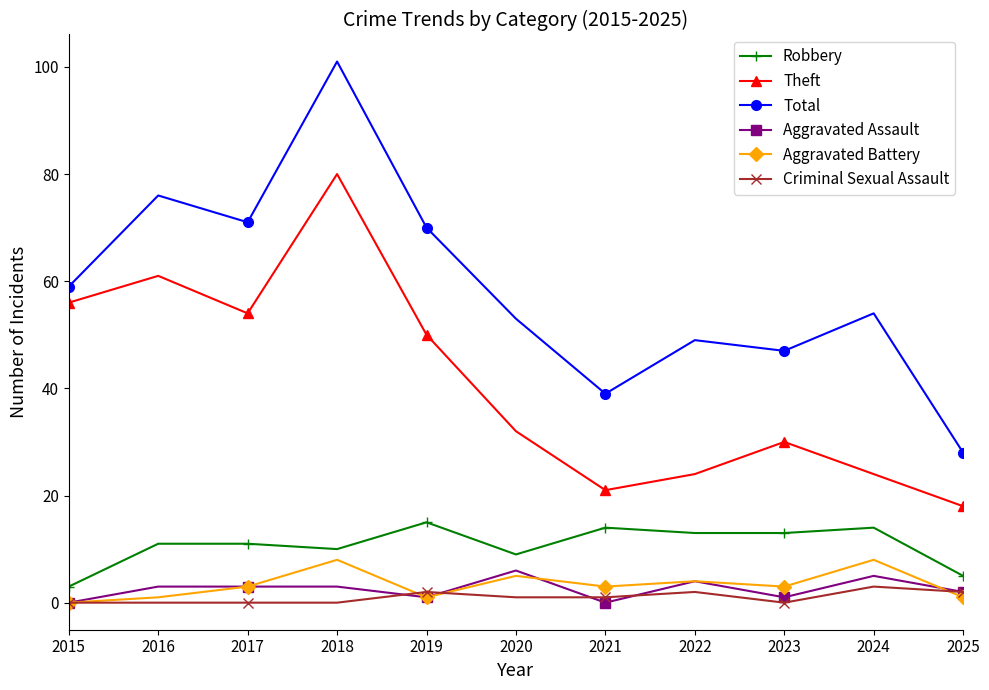

True or false: Criminal Sexual Assault and Theft intersect in this chart.

False